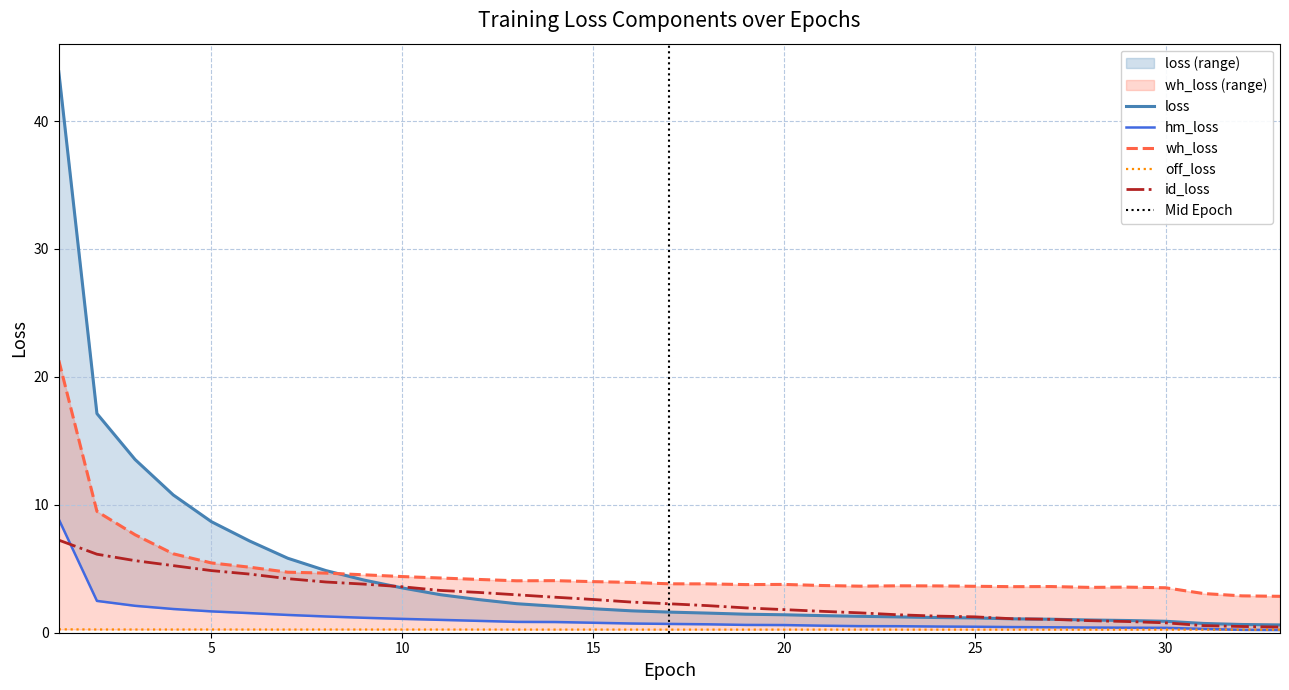

Reading left to right, what are all the values shown in this chart?

loss: 1=43.9	2=17.1	3=13.5	4=10.8	5=8.7	6=7.2	7=5.8	8=4.9	9=4.1	10=3.5	11=3.0	12=2.6	13=2.3	14=2.1	15=1.9	16=1.7	17=1.6	18=1.5	19=1.4	20=1.4	21=1.3	22=1.3	23=1.2	24=1.2	25=1.2	26=1.1	27=1.1	28=1.0	29=1.0	30=0.9	31=0.7	32=0.6	33=0.6
hm_loss: 1=8.9	2=2.5	3=2.1	4=1.9	5=1.7	6=1.5	7=1.4	8=1.3	9=1.2	10=1.1	11=1.0	12=0.9	13=0.8	14=0.8	15=0.8	16=0.7	17=0.7	18=0.7	19=0.6	20=0.6	21=0.6	22=0.5	23=0.5	24=0.5	25=0.5	26=0.4	27=0.4	28=0.4	29=0.4	30=0.4	31=0.3	32=0.2	33=0.2
wh_loss: 1=21.3	2=9.5	3=7.7	4=6.2	5=5.5	6=5.1	7=4.7	8=4.7	9=4.5	10=4.4	11=4.3	12=4.2	13=4.1	14=4.1	15=4.0	16=3.9	17=3.8	18=3.8	19=3.8	20=3.8	21=3.7	22=3.6	23=3.7	24=3.7	25=3.6	26=3.6	27=3.6	28=3.5	29=3.6	30=3.5	31=3.1	32=2.9	33=2.8
off_loss: 1=0.3	2=0.3	3=0.3	4=0.2	5=0.3	6=0.2	7=0.2	8=0.2	9=0.2	10=0.2	11=0.2	12=0.2	13=0.2	14=0.2	15=0.2	16=0.2	17=0.2	18=0.2	19=0.2	20=0.2	21=0.2	22=0.2	23=0.2	24=0.2	25=0.2	26=0.2	27=0.2	28=0.2	29=0.2	30=0.2	31=0.2	32=0.2	33=0.2
id_loss: 1=7.2	2=6.1	3=5.6	4=5.2	5=4.9	6=4.6	7=4.2	8=4.0	9=3.8	10=3.6	11=3.3	12=3.2	13=3.0	14=2.8	15=2.6	16=2.4	17=2.3	18=2.1	19=1.9	20=1.8	21=1.7	22=1.6	23=1.4	24=1.3	25=1.2	26=1.1	27=1.0	28=0.9	29=0.9	30=0.8	31=0.6	32=0.5	33=0.4